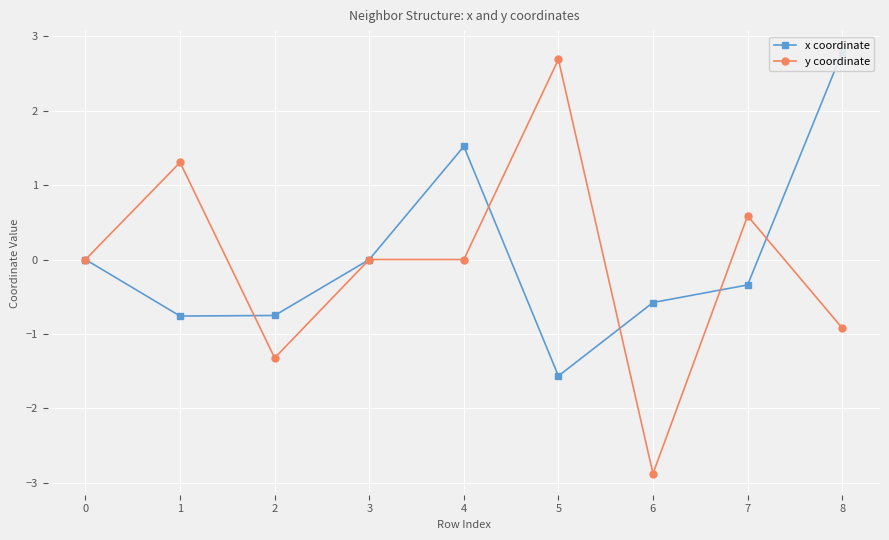

How many intersections are there between y coordinate and x coordinate?

7